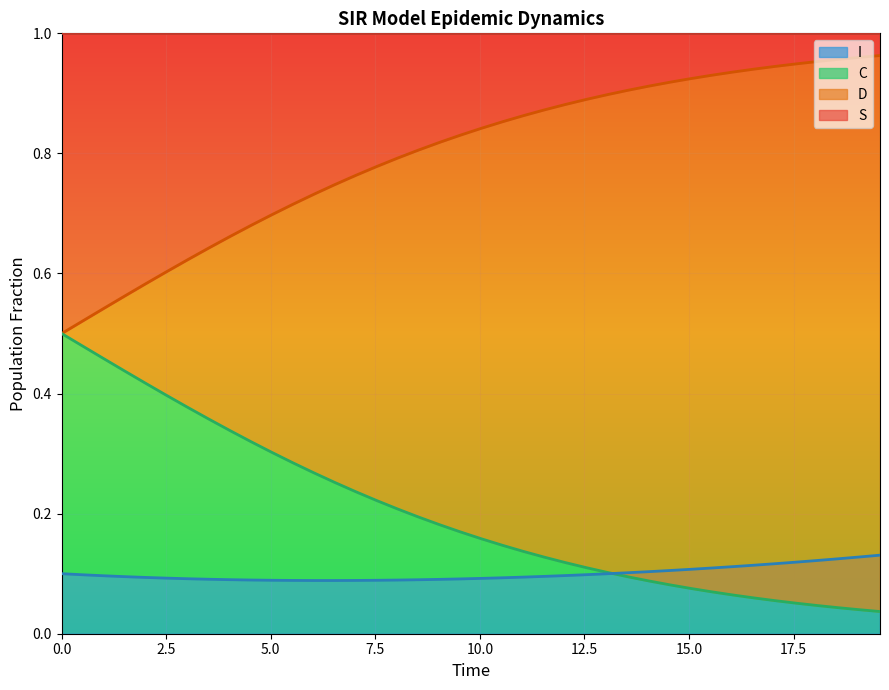

At how many categories does at least one series exceed 0?

40